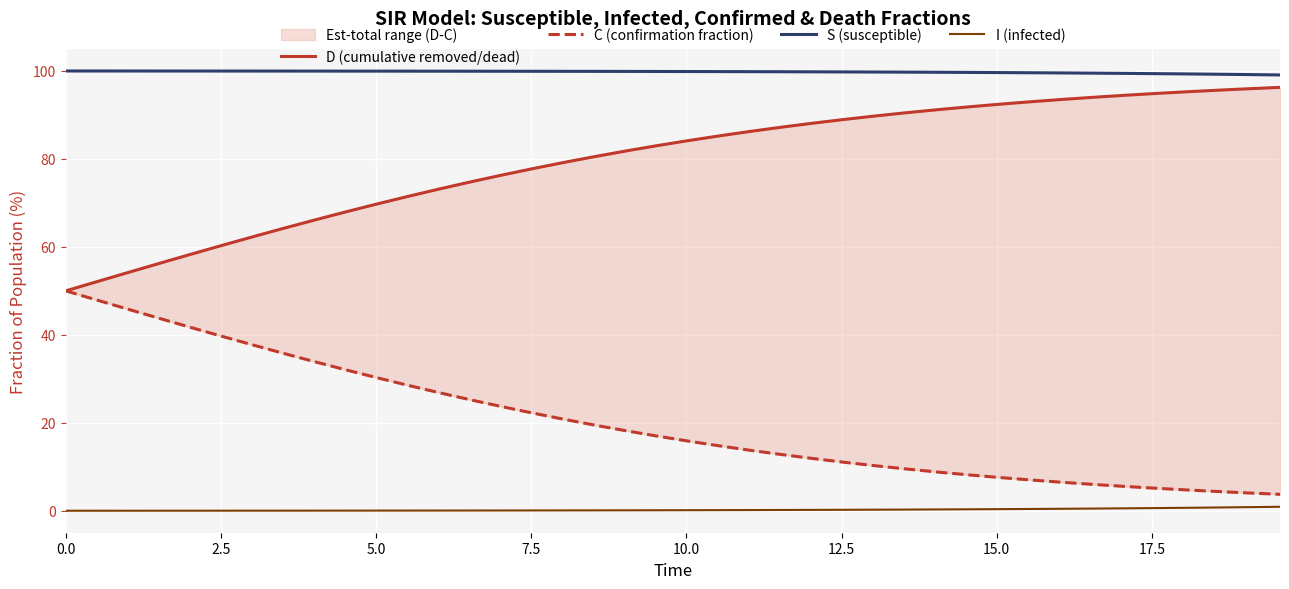

True or false: S (susceptible) and I (infected) intersect in this chart.

False